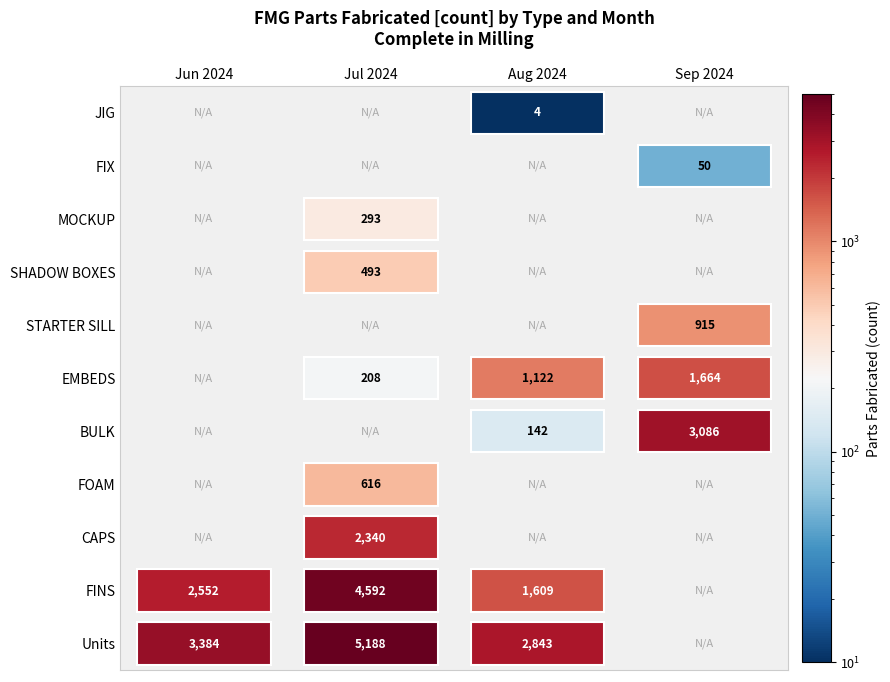

What is the sum of the values at 33 and 0?

3692